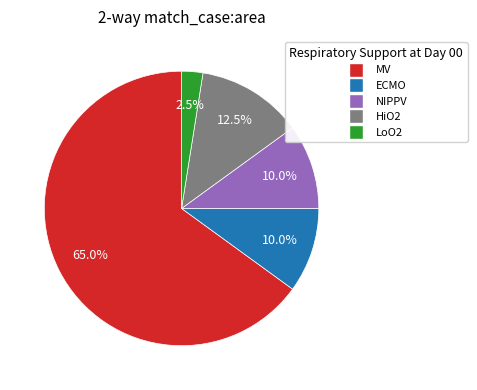

Which slice is the smallest?

LoO2